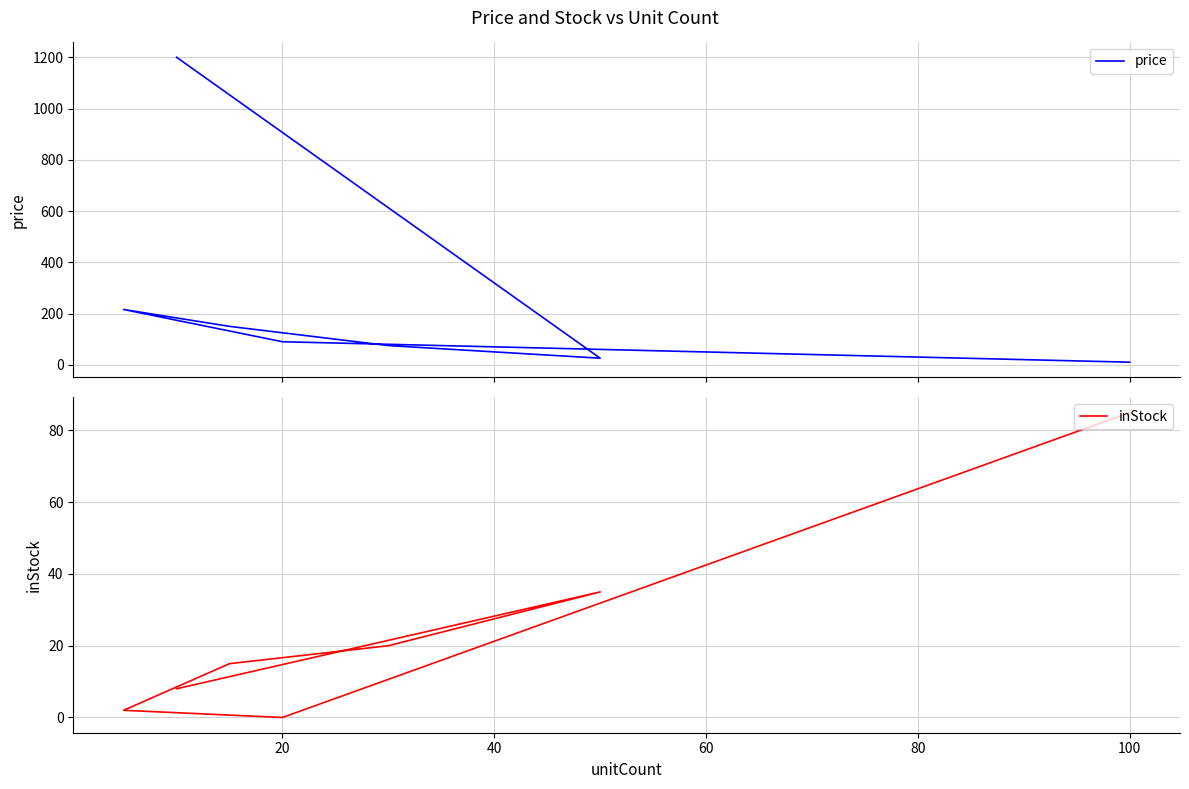

What are all the series names shown in the legend?

price, inStock